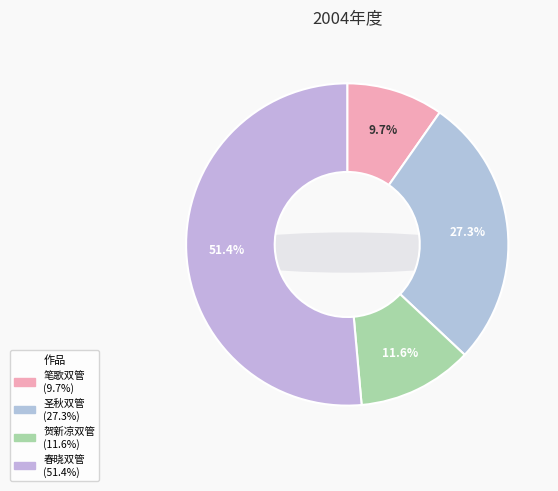

To the nearest percent, what percentage of the pie is 春晓太平公主小楼闻吟双管?

51%